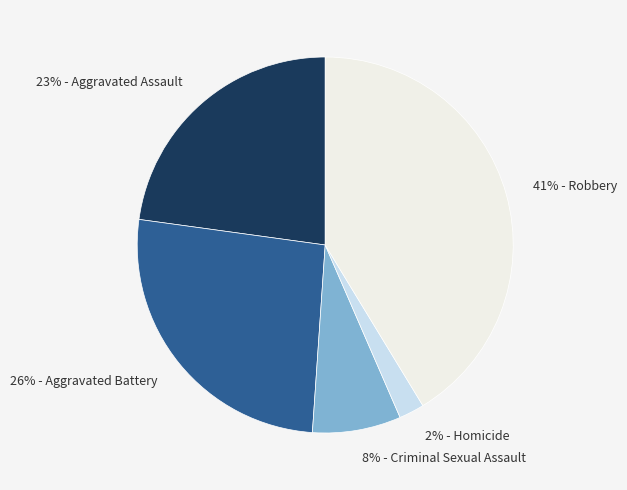

Is it true that 41% - Robbery is 51% of the pie?

False